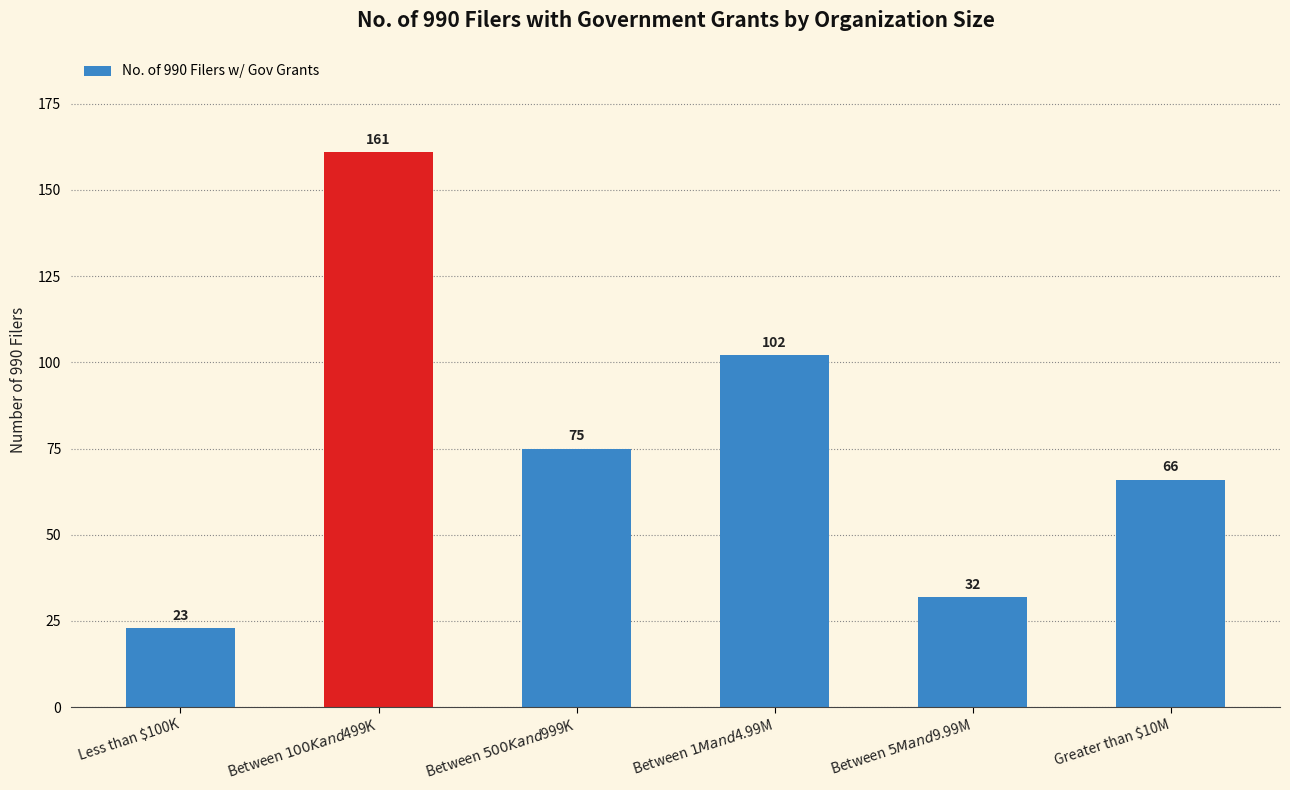

Reading left to right, list all the values displayed in this chart.

Less than $100K=23	Between $100K and $499K=161	Between $500K and $999K=75	Between $1M and $4.99M=102	Between $5M and $9.99M=32	Greater than $10M=66